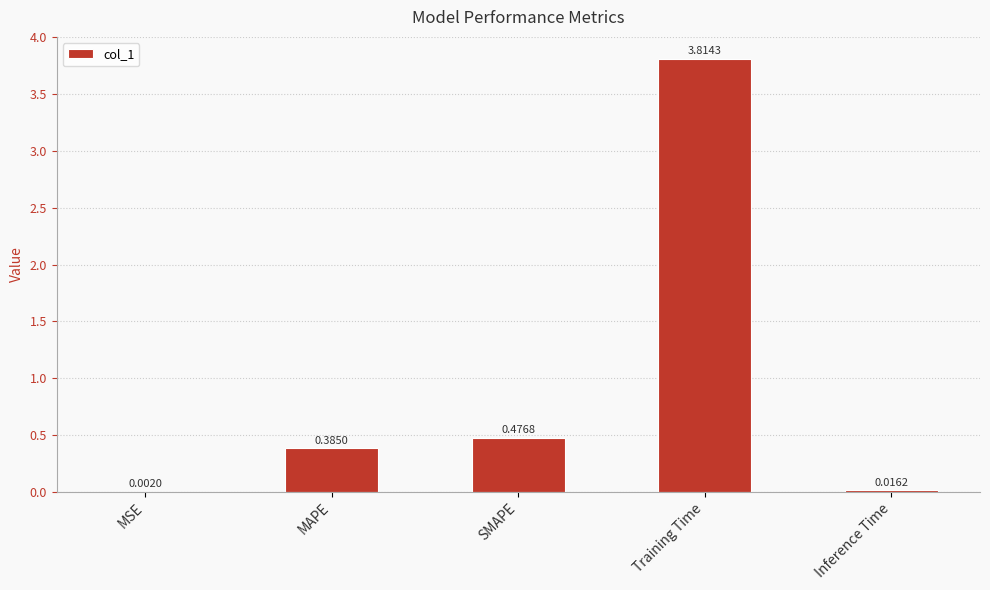

What is the average value?

0.9